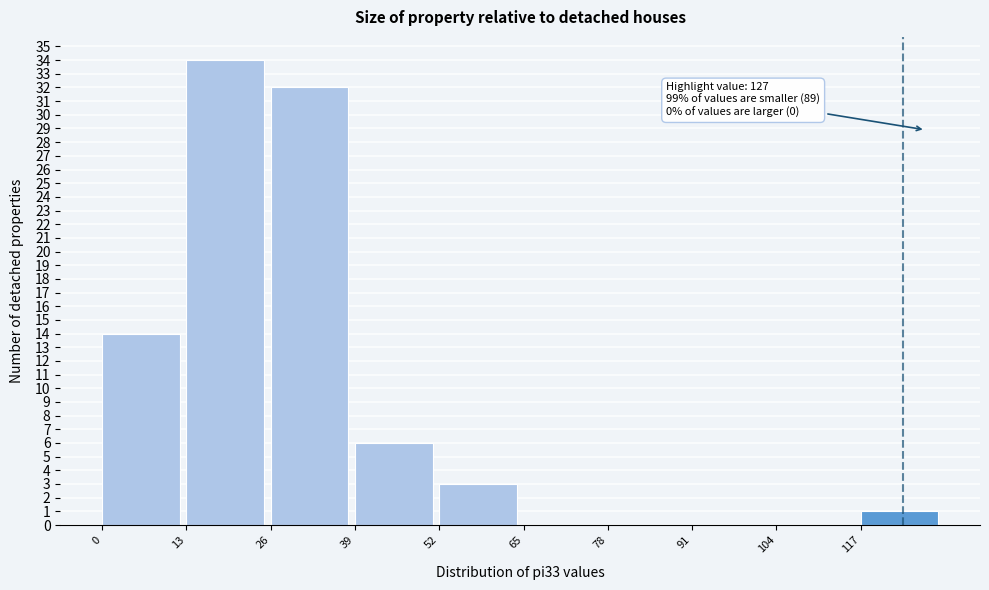

Which range on the x-axis has the tallest bar?

13 to 26